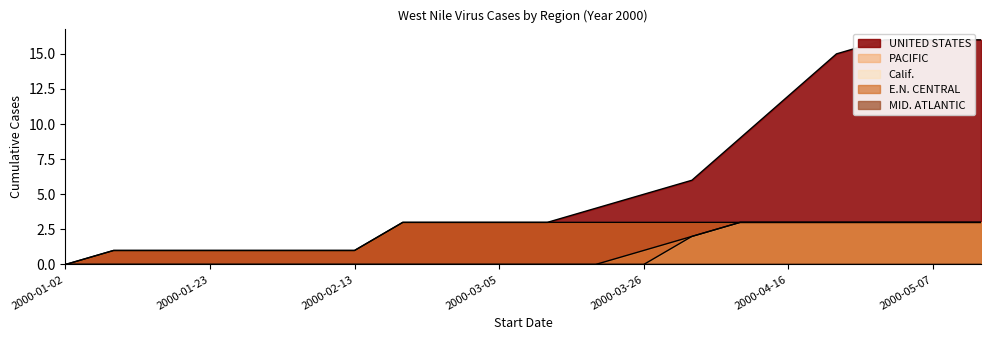

Is the value of PACIFIC at 2000-02-06 greater than the value of E.N. CENTRAL at 2000-05-07?

No